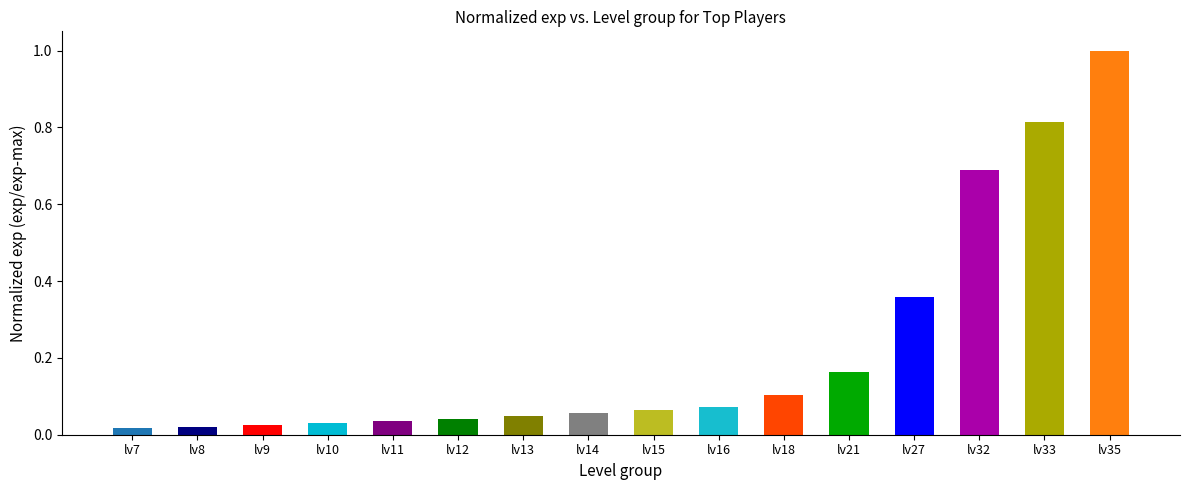

The chart shows a value of 1.0 at lv35. True or false?

True